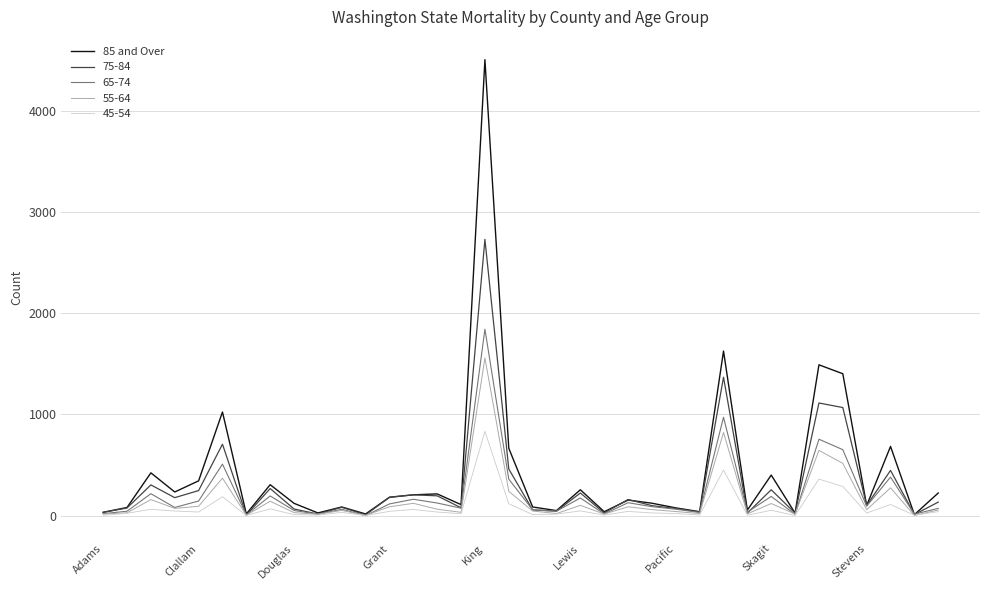

List the series in order of their peak value, highest first.

85 and Over, 75-84, 65-74, 55-64, 45-54